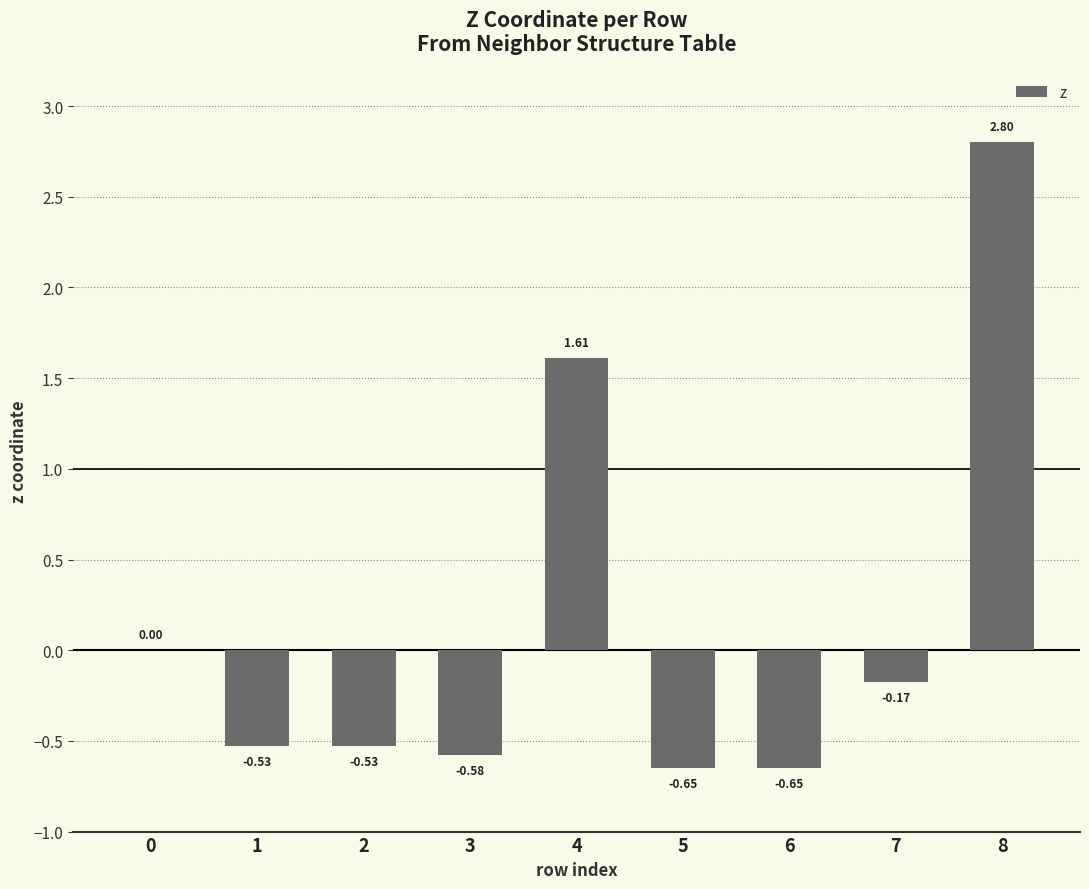

What is the sum of the values at 8 and 6?

2.1